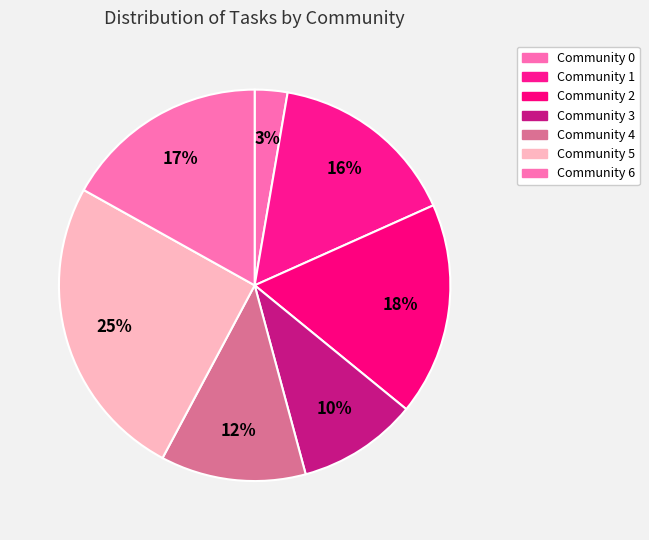

Count the number of slices in the pie.

7